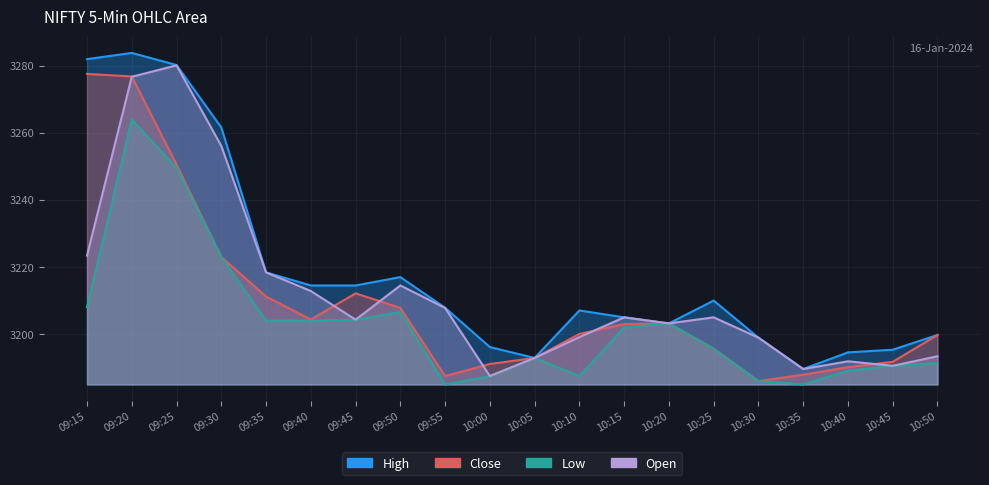

Reading left to right, extract all data points from this chart.

Close: 3277.6	3276.8	3250.5	3223.0	3211.2	3204.3	3212.2	3207.8	3187.5	3191.1	3192.9	3200.1	3203.0	3203.2	3195.7	3186.0	3187.9	3190.2	3191.8	3199.8
Open: 3223.4	3276.7	3280.1	3256.1	3218.4	3212.8	3204.3	3214.5	3207.8	3187.5	3192.9	3199.1	3205.0	3203.2	3205.0	3198.9	3189.6	3191.9	3190.6	3193.4
Low: 3208.1	3263.9	3249.6	3223.0	3204.1	3204.1	3204.3	3206.6	3185.0	3187.5	3192.9	3187.5	3202.0	3203.2	3195.7	3186.0	3185.0	3189.1	3190.6	3191.4
High: 3281.9	3283.8	3280.2	3261.6	3218.4	3214.5	3214.5	3217.0	3207.8	3196.2	3192.9	3207.1	3205.0	3203.2	3210.0	3198.9	3189.6	3194.6	3195.3	3199.8